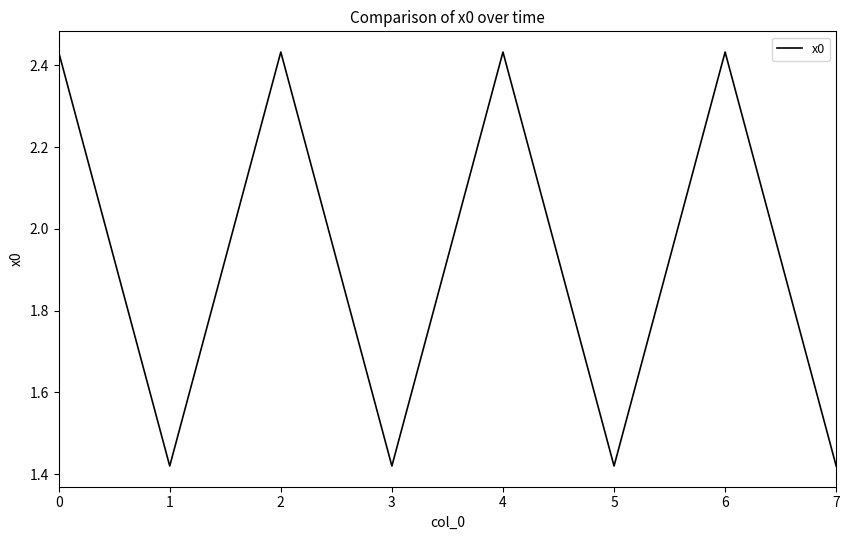

What is the difference between the second highest and second lowest values?

1.0